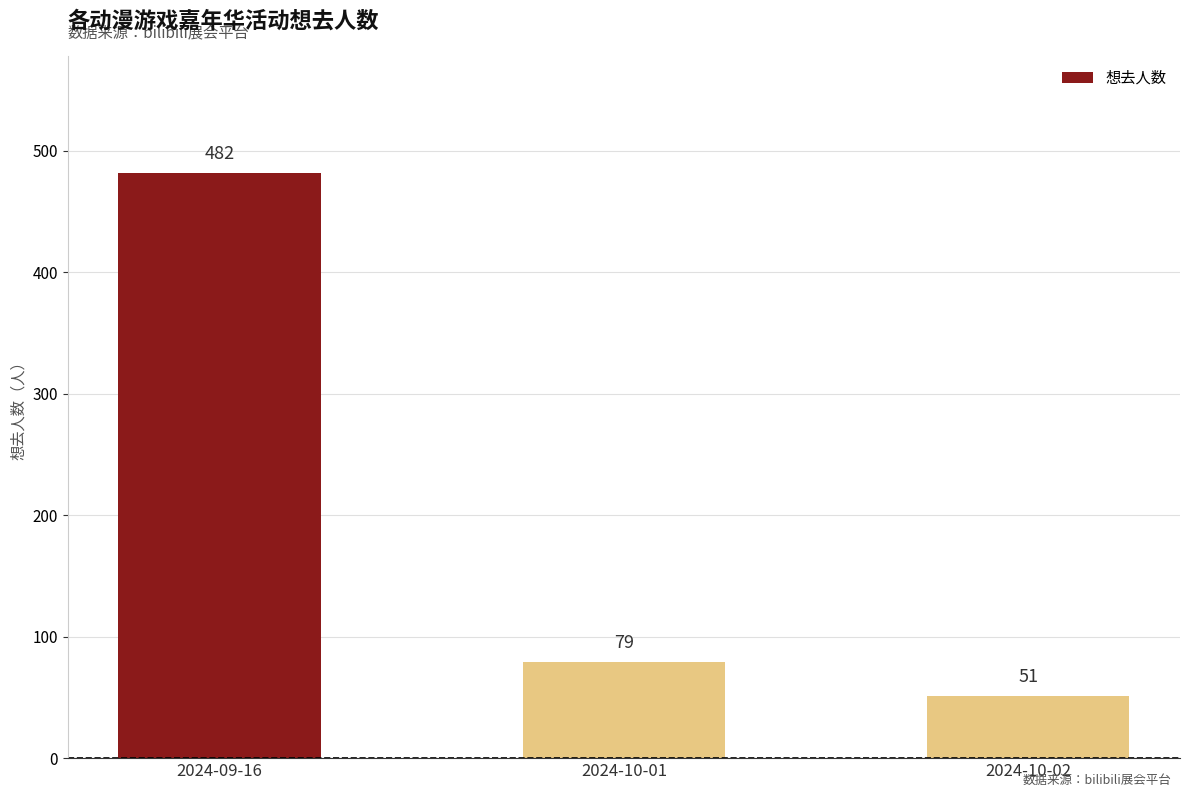

What position from the left is 2024-10-02?

3